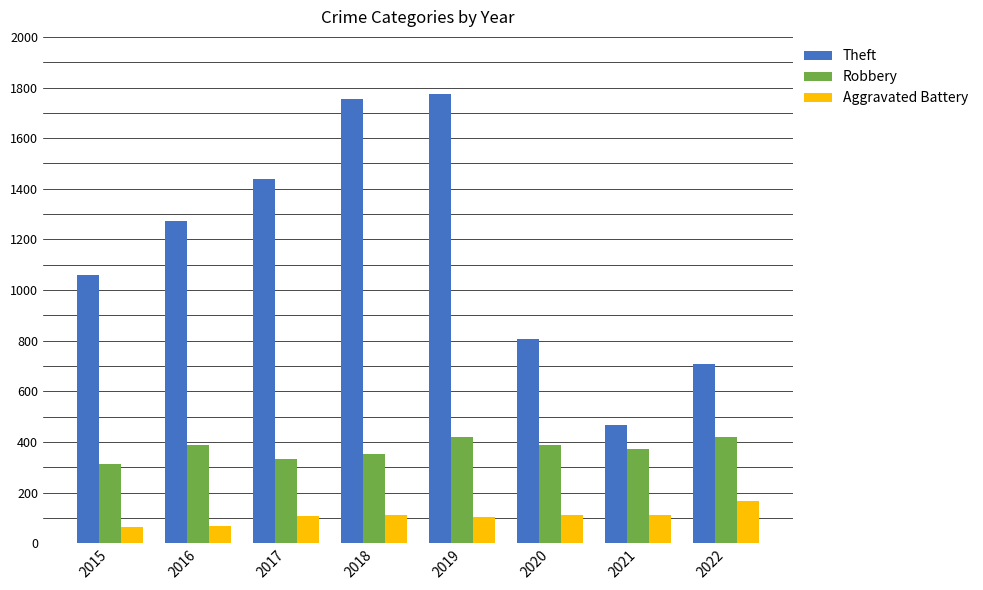

What is the total value across all series at 2021?

951